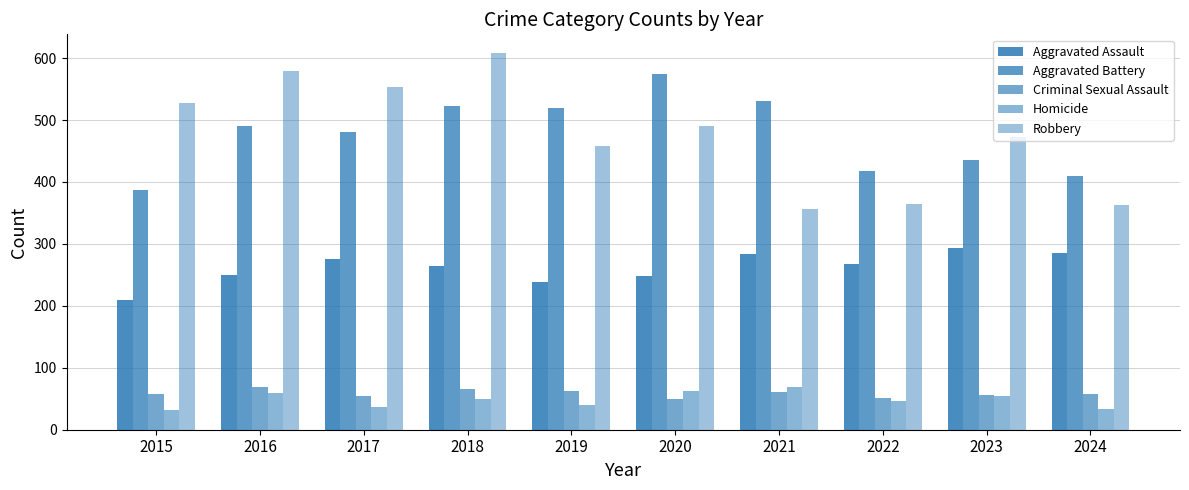

Between 2015 and 2016, which is larger?

2016